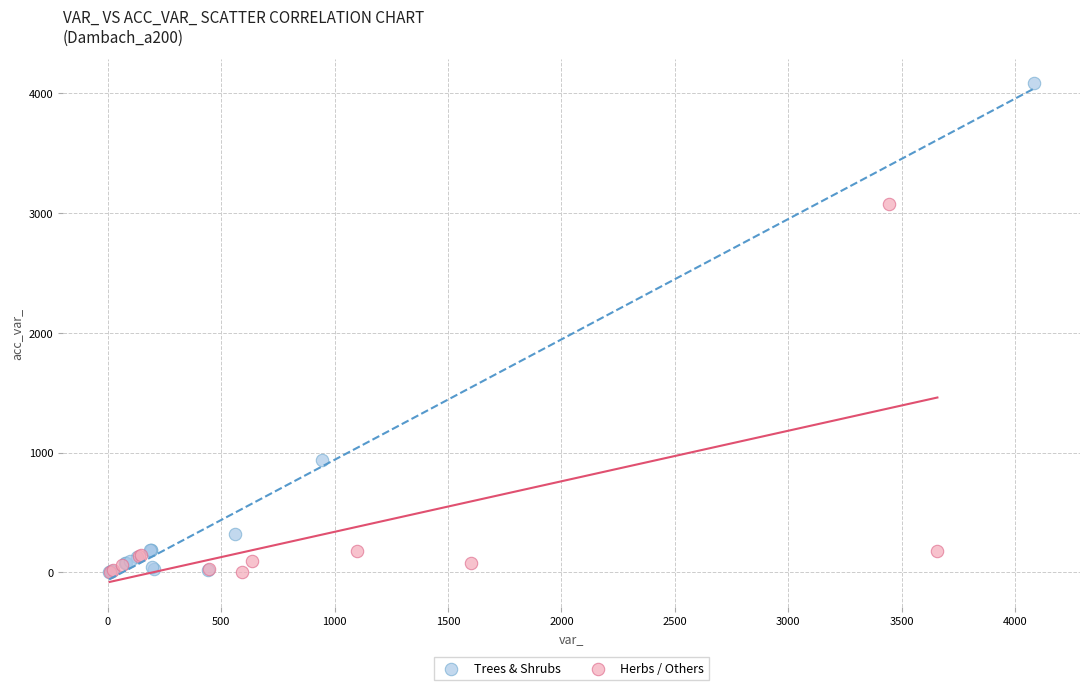

What are all the series names shown in the legend?

Trees & Shrubs, Herbs / Others